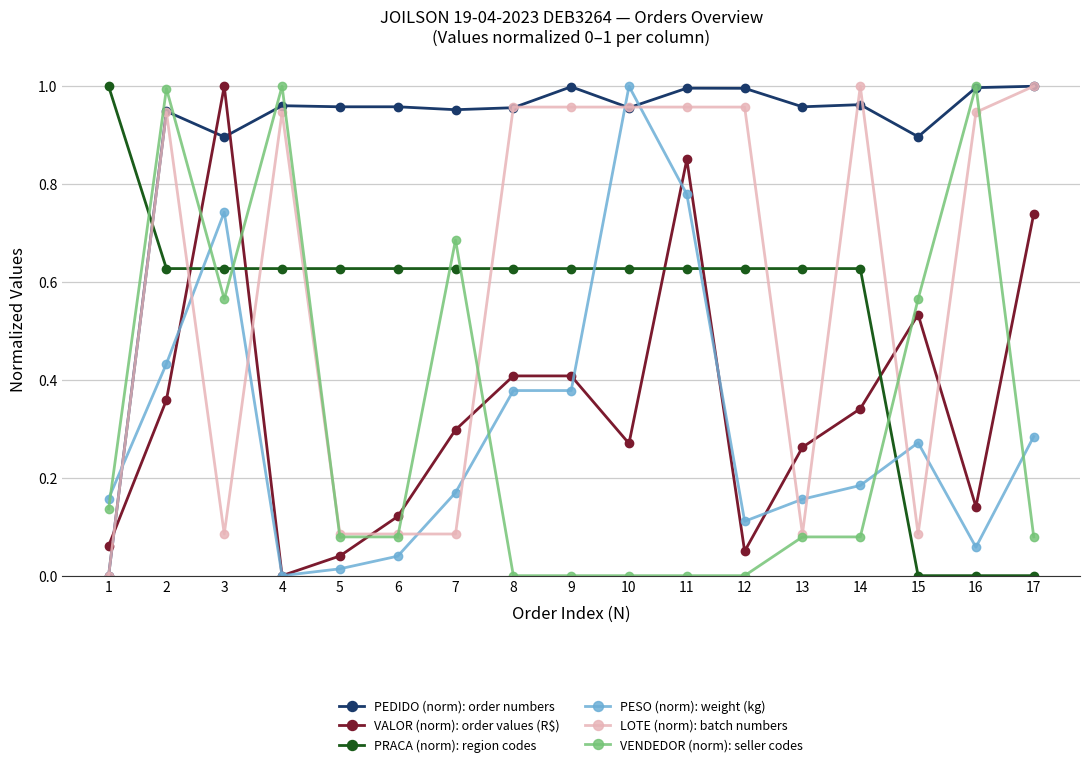

How many lines are shown in the chart?

6